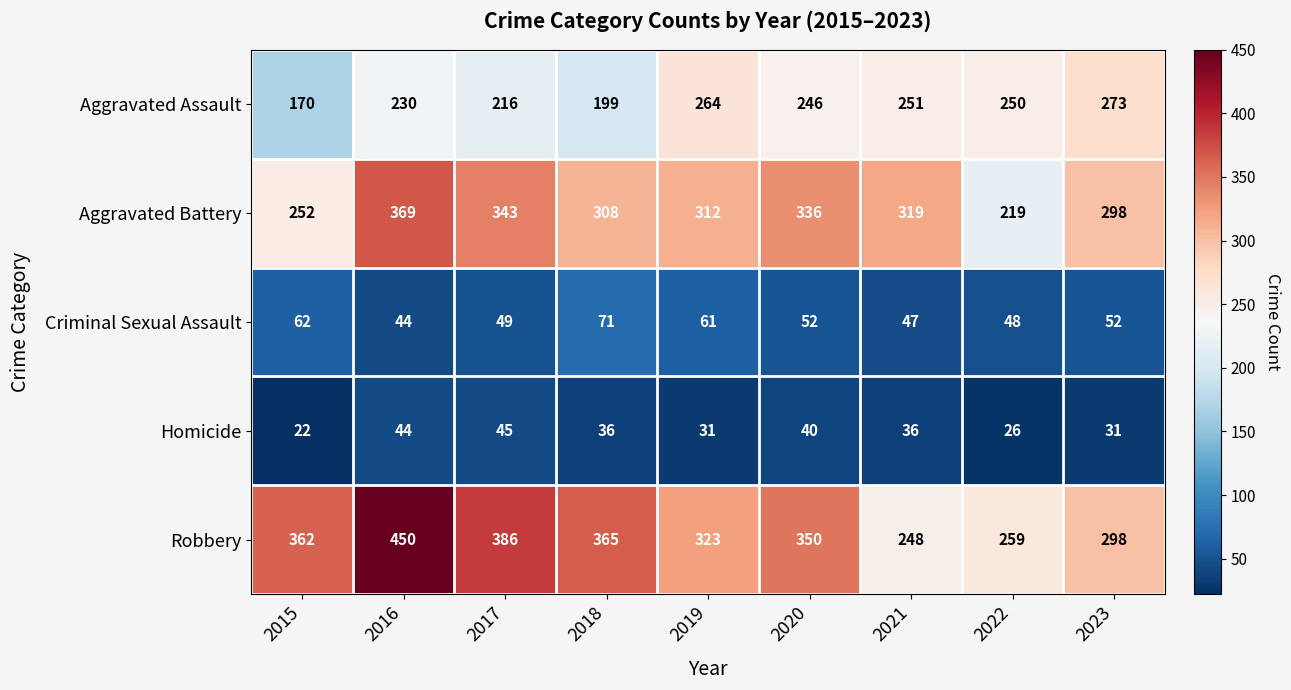

At 2015, list the series in order from smallest to largest.

Homicide, Criminal Sexual Assault, Aggravated Assault, Aggravated Battery, Robbery